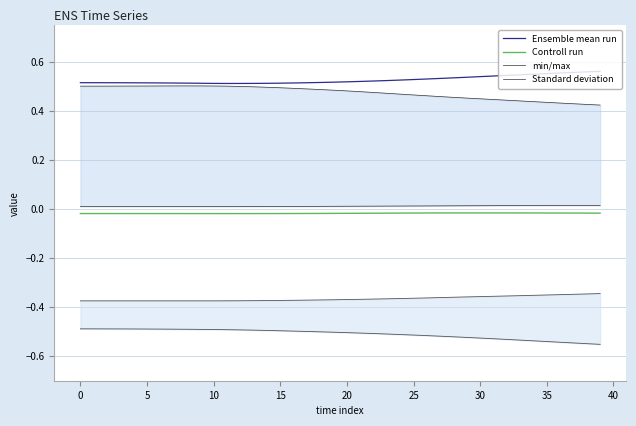

True or false: Controll run and Ensemble mean run intersect in this chart.

False